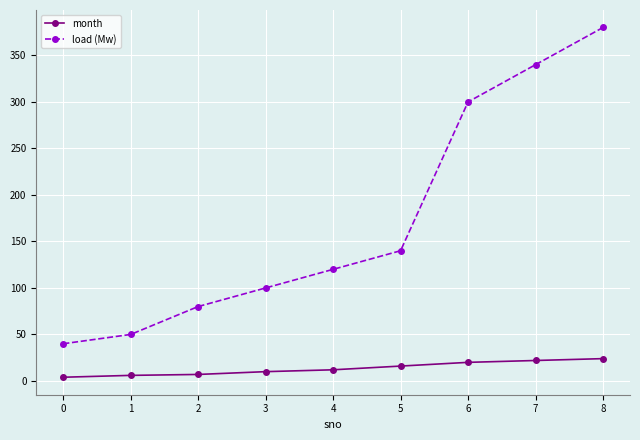

What is the total value across all series at 7?

362